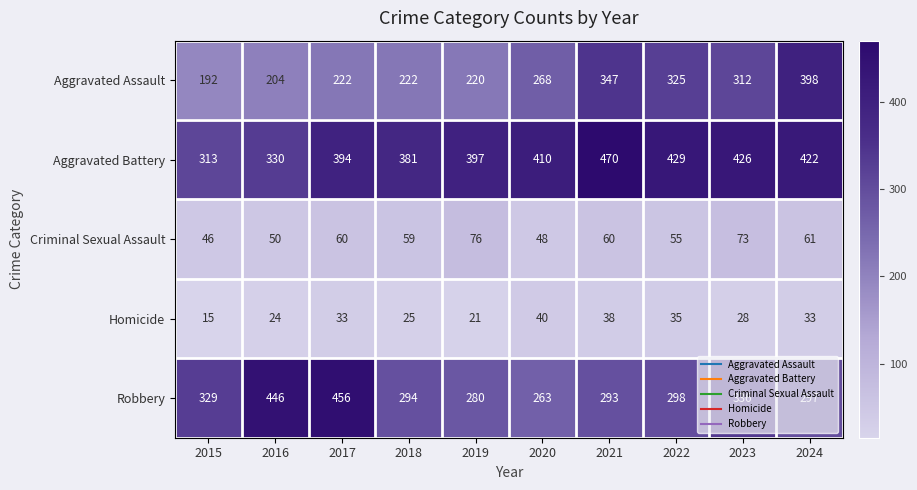

Rank the series at 2022 from highest to lowest value.

Aggravated Battery, Aggravated Assault, Robbery, Criminal Sexual Assault, Homicide